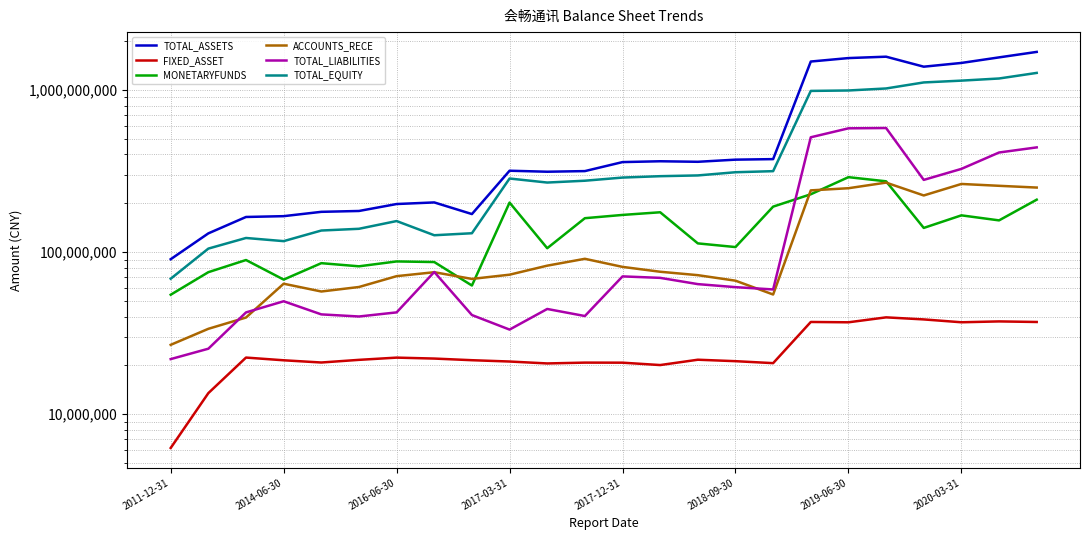

Reading left to right, extract all data points from this chart.

TOTAL_ASSETS: 90391200.0	130446400.0	164650171.4	166560000.0	177113100.1	179277954.0	197861726.4	202418593.1	171597601.7	317506416.9	313018400.4	315822870.2	358910956.3	363173320.6	360422613.9	371544320.3	374368947.3	1496573971.2	1571805158.3	1603094989.8	1390846118.3	1466962364.5	1587413252.8	1715571978.7
FIXED_ASSET: 6197500.0	13500600.0	22363737.5	21518400.0	20850350.4	21649289.6	22347153.2	22050649.6	21542508.9	21143262.2	20574151.6	20817791.5	20799003.5	20107909.2	21689571.9	21246632.9	20662060.9	37075343.7	36900157.1	39582601.6	38441683.5	36914950.7	37370209.6	37065276.7
MONETARYFUNDS: 54588600.0	75176800.0	89352674.8	67671900.0	85438468.7	81713083.8	87575108.8	86818296.7	62196876.7	201969547.2	105656288.1	161813361.5	169493495.3	176013224.0	113148932.3	107400394.1	190678674.7	227293857.9	289775275.1	273199271.0	140932047.5	168488309.6	156860127.4	210457228.1
ACCOUNTS_RECE: 26795900.0	33643100.0	39486602.4	63819500.0	57142023.8	60914339.6	71056601.3	75143954.1	68321512.9	72551155.7	82469865.5	90910150.4	81041699.4	75640203.8	72059284.5	66631492.0	54750986.6	240196706.1	247642729.9	268202415.1	223463970.8	263098009.0	256309440.3	249983571.3
TOTAL_LIABILITIES: 21882700.0	25363300.0	42466686.6	49746000.0	41289684.2	40071063.7	42480586.1	75399627.6	40907472.5	33271786.6	44589649.7	40336579.8	70814793.2	69353077.5	63456812.5	60785755.0	58838305.6	510505660.4	579680620.4	582171859.2	278730945.3	325888835.4	411216123.4	442234887.7
TOTAL_EQUITY: 68508500.0	105083100.0	122183484.8	116814000.0	135823415.9	139206890.3	155381140.3	127018965.5	130690129.3	284234630.4	268428750.8	275486290.4	288096163.1	293820243.0	296965801.4	310758565.3	315530641.6	986068310.7	992124538.0	1020923130.5	1112115173.0	1141073529.1	1176197129.4	1273337091.0